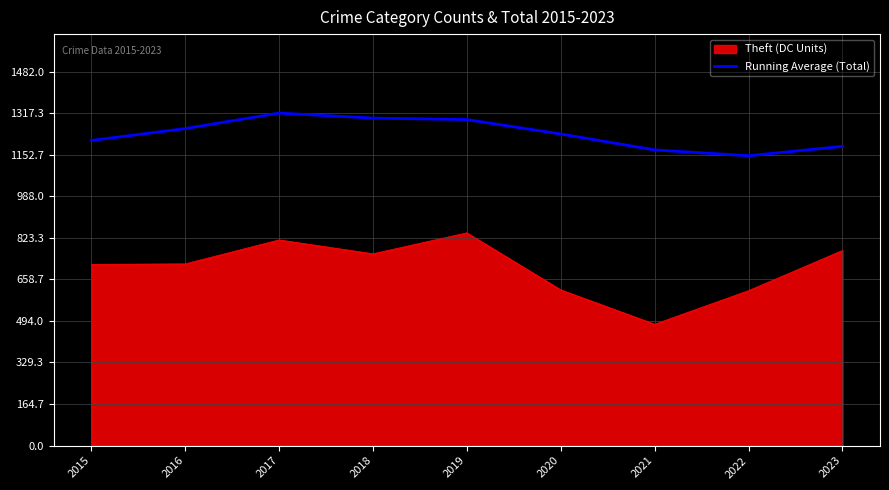

What is the greatest value displayed?

1317.3